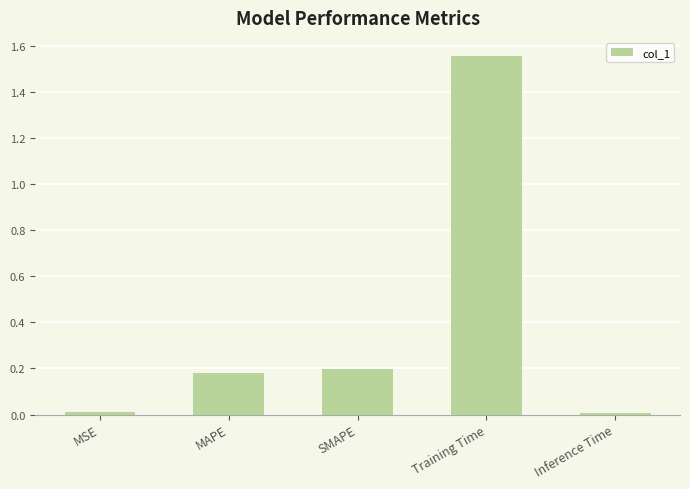

What position from the right is MAPE?

4